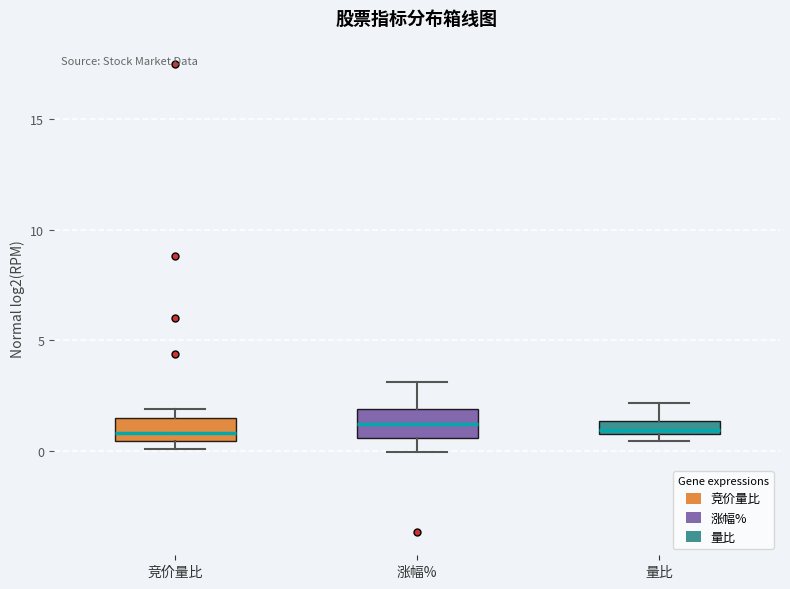

Where is the upper edge of the box for 量比 on the y-axis? The values are not printed on the chart, so give them approximately, as read against the axis.

1.5